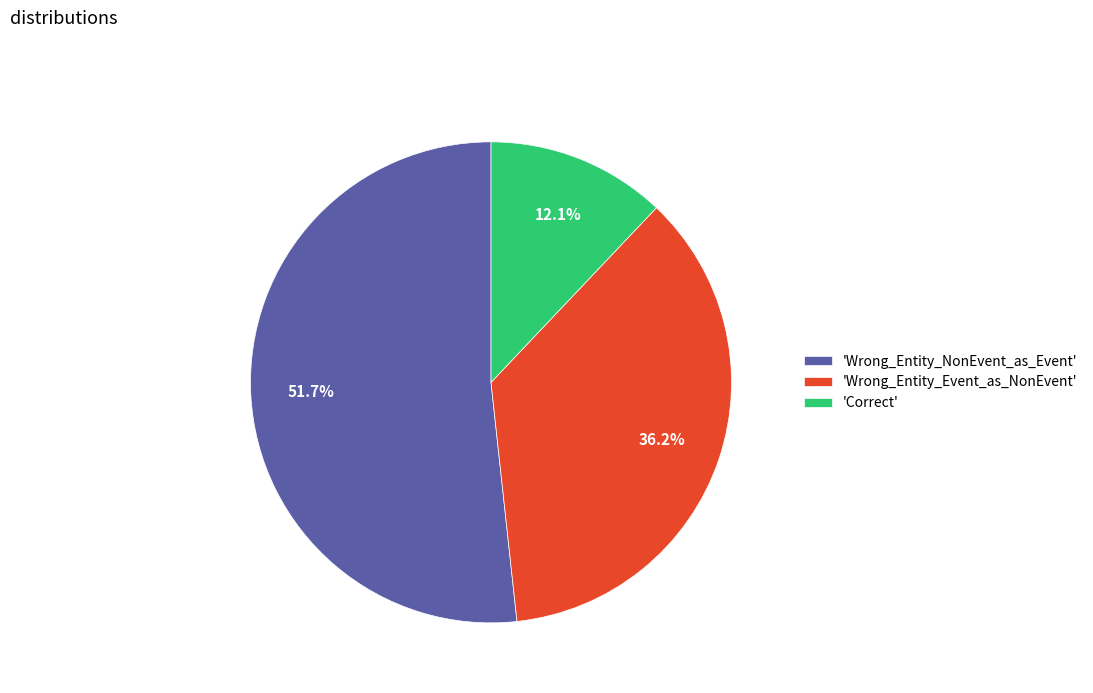

Between 'Wrong_Entity_Event_as_NonEvent' and 'Wrong_Entity_NonEvent_as_Event', which is larger?

'Wrong_Entity_NonEvent_as_Event'